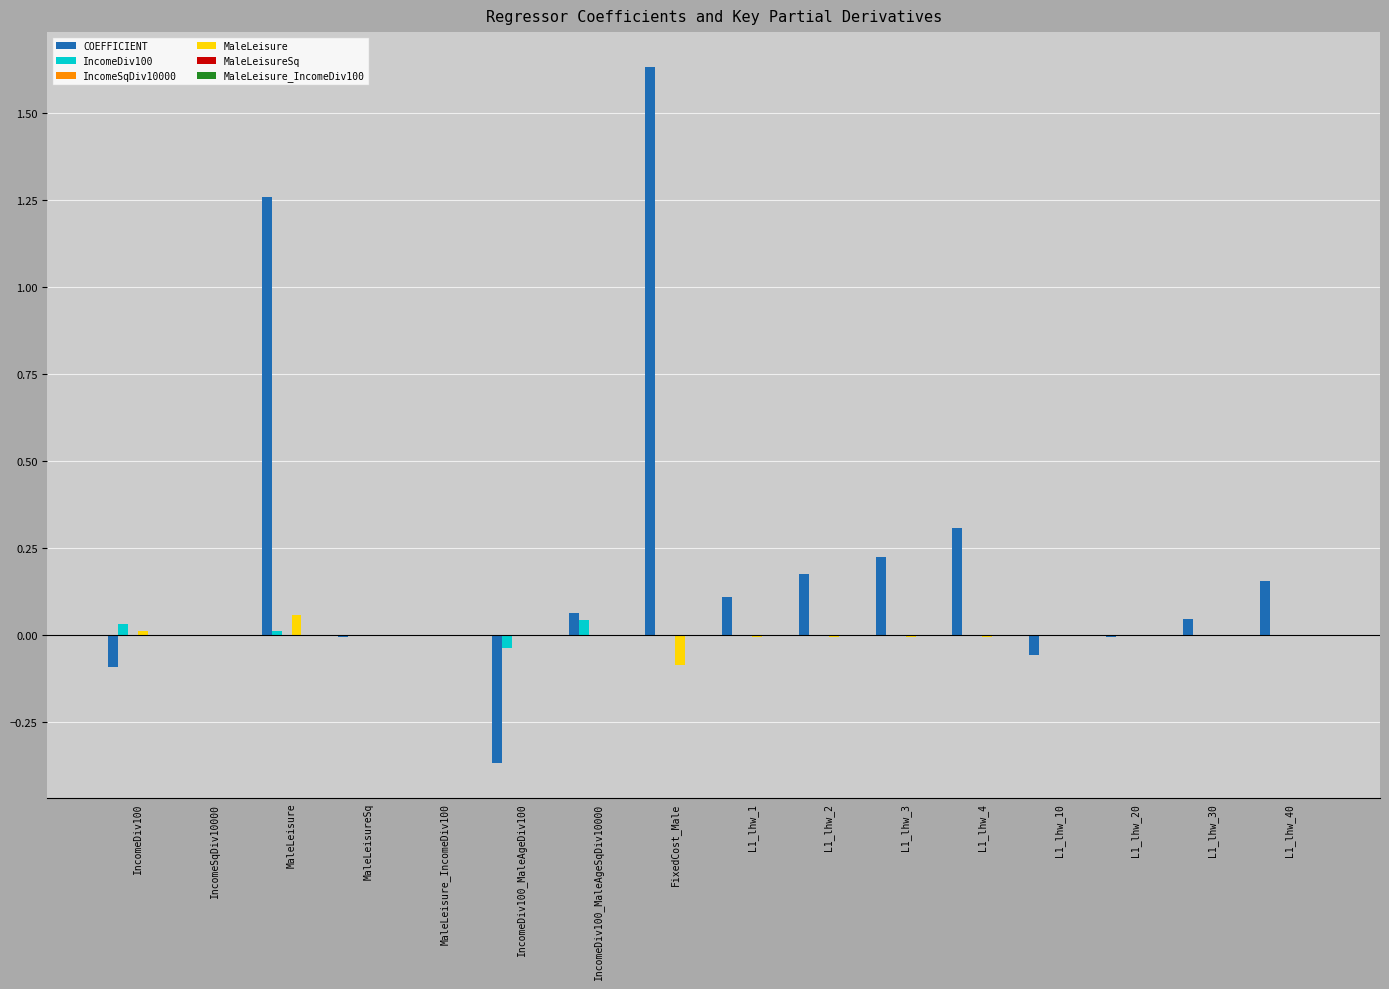

Between L1_lhw_4 and L1_lhw_10, which series saw the biggest shift?

COEFFICIENT